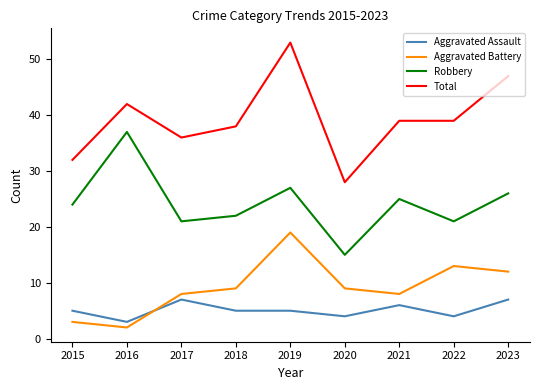

Reading left to right, what are all the values shown in this chart?

Aggravated Assault: 5	3	7	5	5	4	6	4	7
Aggravated Battery: 3	2	8	9	19	9	8	13	12
Robbery: 24	37	21	22	27	15	25	21	26
Total: 32	42	36	38	53	28	39	39	47